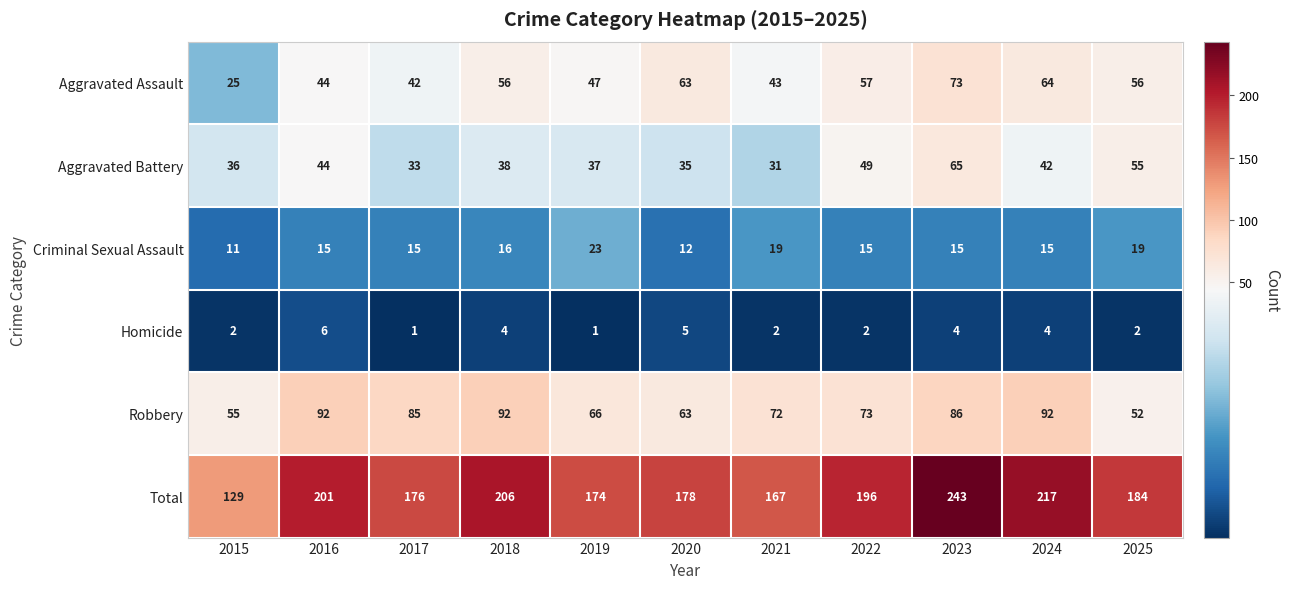

Where is Aggravated Battery nearest to the value 48?

2022